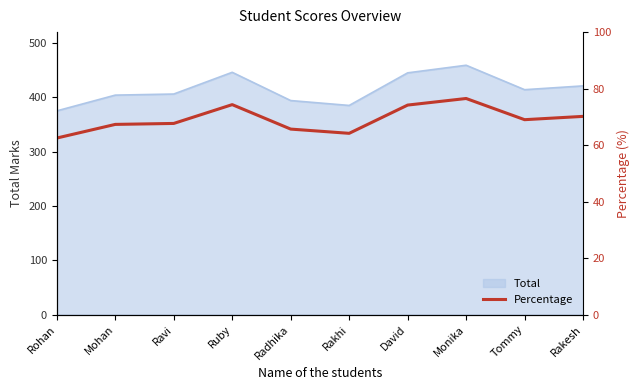

What value does the Total series have at Rakesh?

421